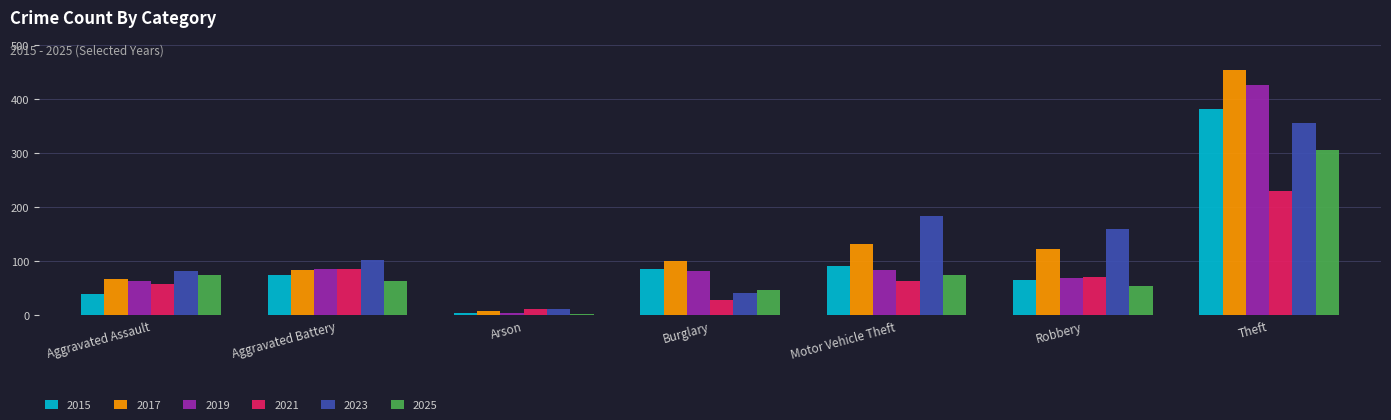

Which series has the largest range (max minus min)?

2017